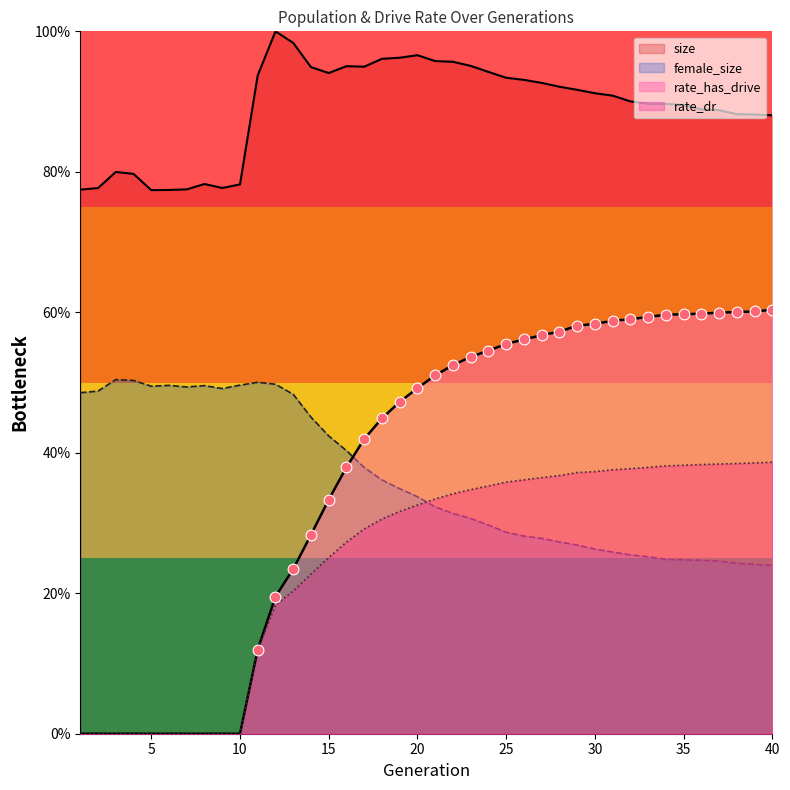

Which series reaches the maximum Y coordinate?

size